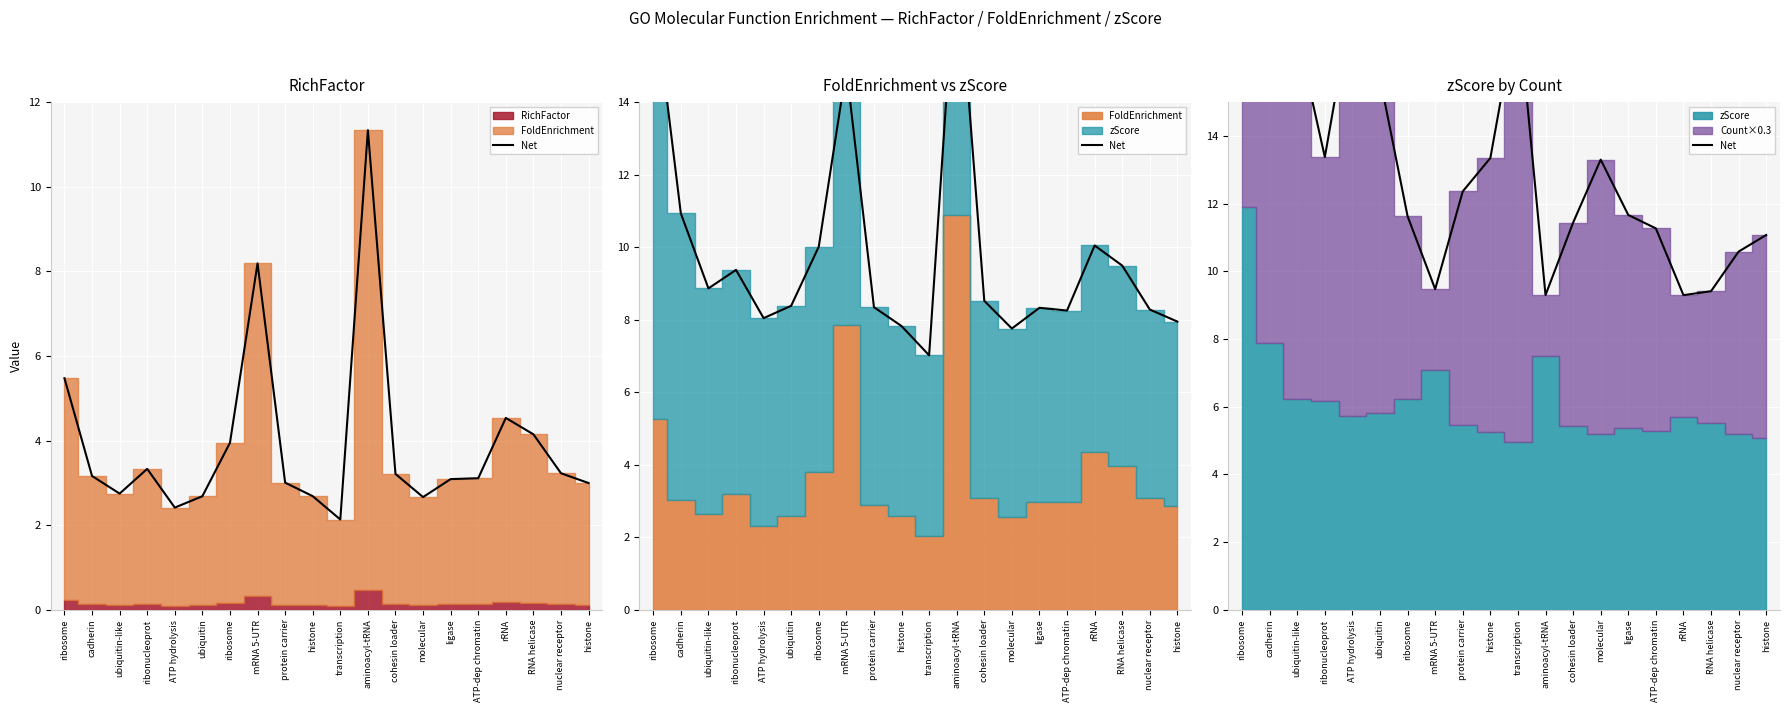

What is the average value?

13.5